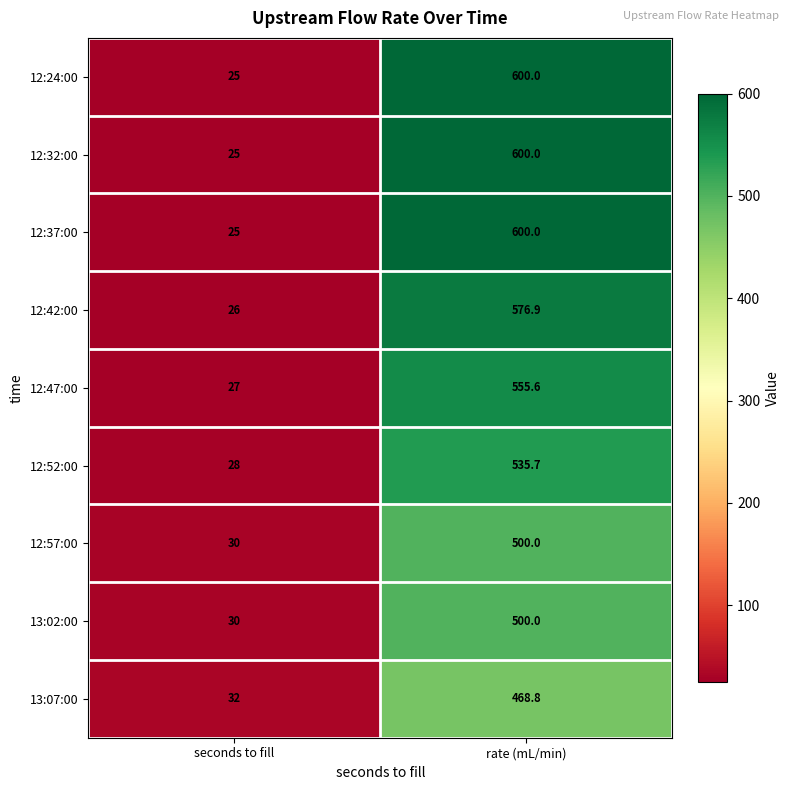

Reading left to right, what are all the values shown in this chart?

12:24:00: 25.0	600.0
12:32:00: 25.0	600.0
12:37:00: 25.0	600.0
12:42:00: 26.0	576.9
12:47:00: 27.0	555.6
12:52:00: 28.0	535.7
12:57:00: 30.0	500.0
13:02:00: 30.0	500.0
13:07:00: 32.0	468.8